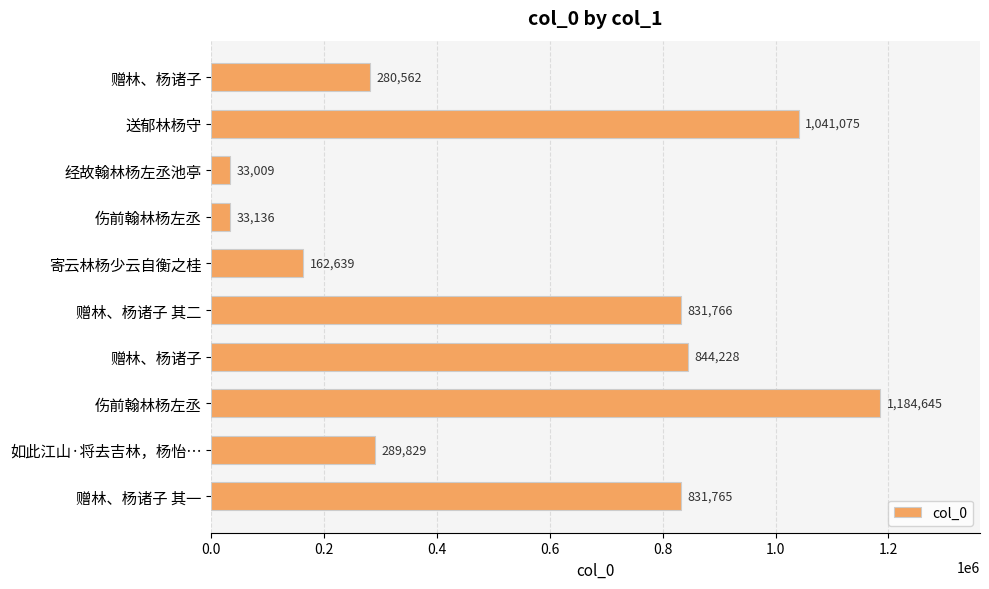

What is the greatest value displayed?

1184645